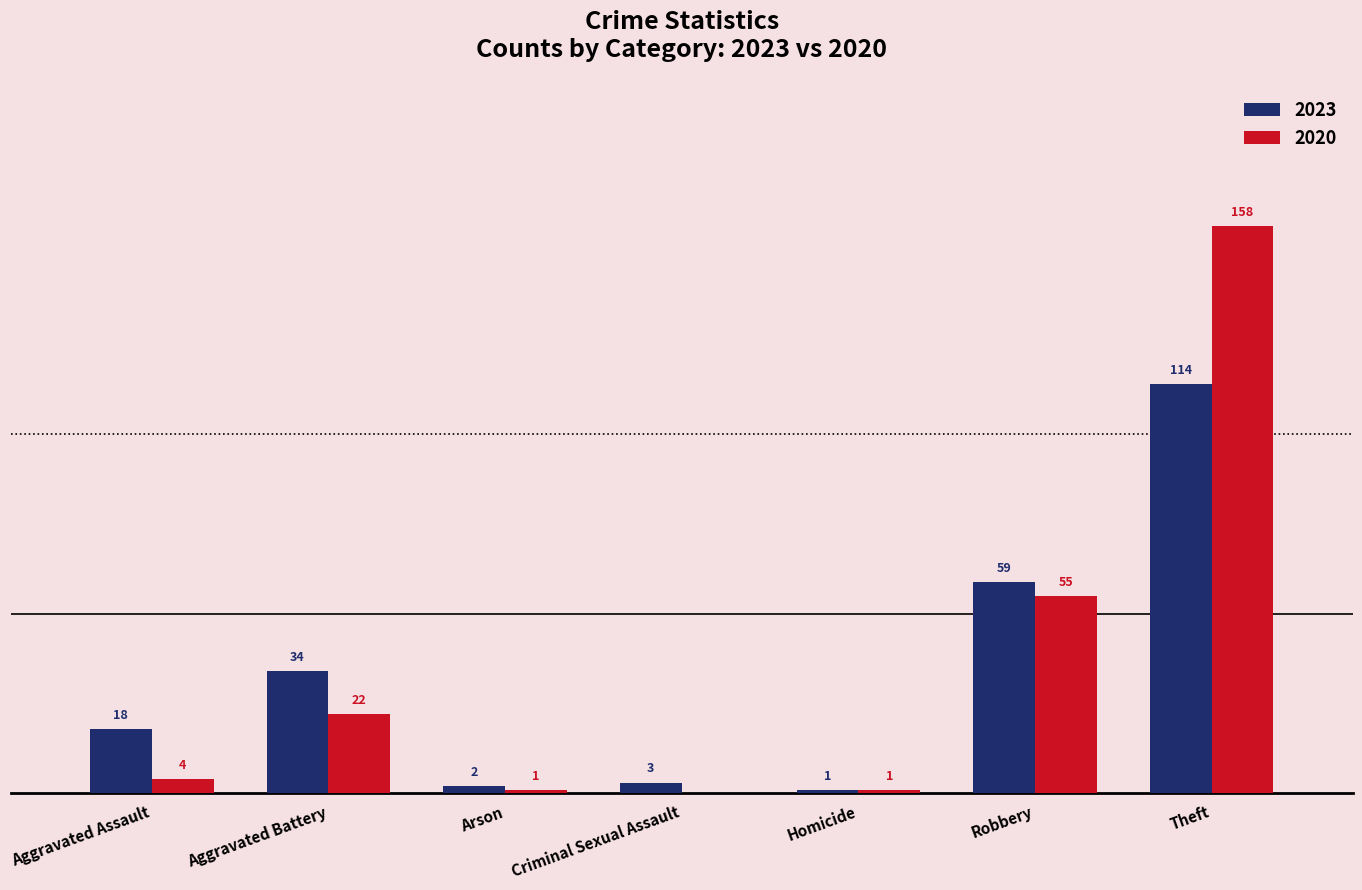

At which category is the sum across all series the highest?

Theft